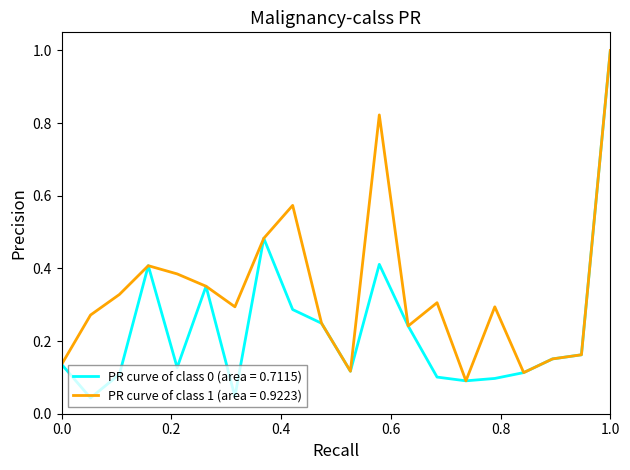

What is the maximum value for PR curve of class 1 (area = 0.9223)?

1.0